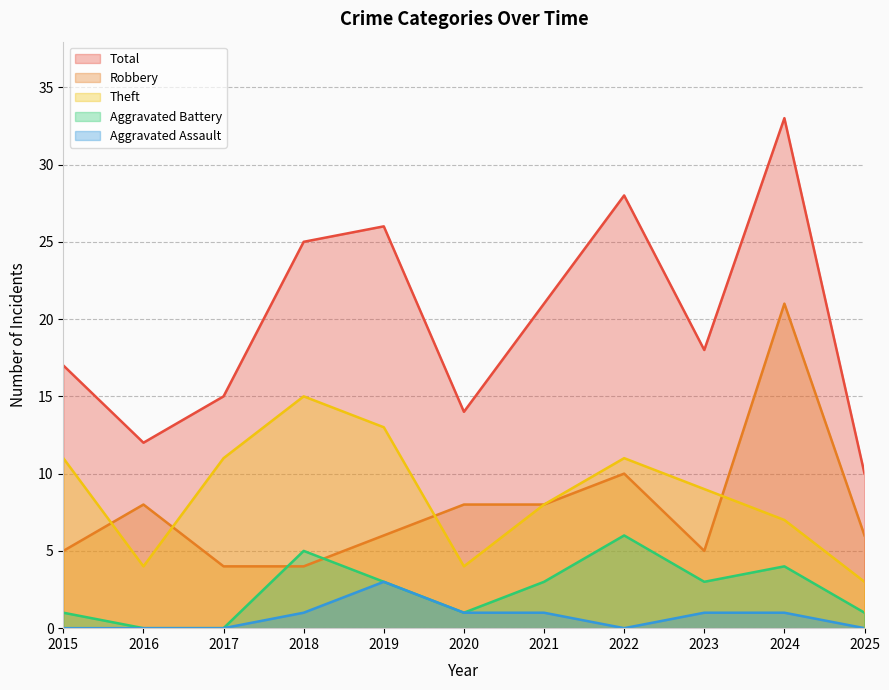

Between 2017 and 2021, which is larger?

2021